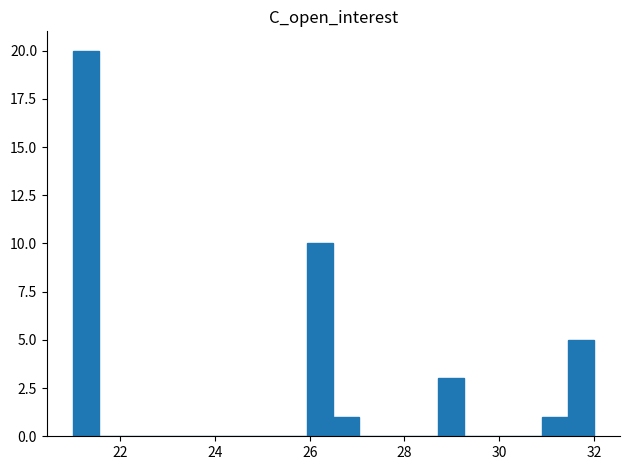

Read against the x-axis, roughly where is the centre of the tallest bar?

21.2